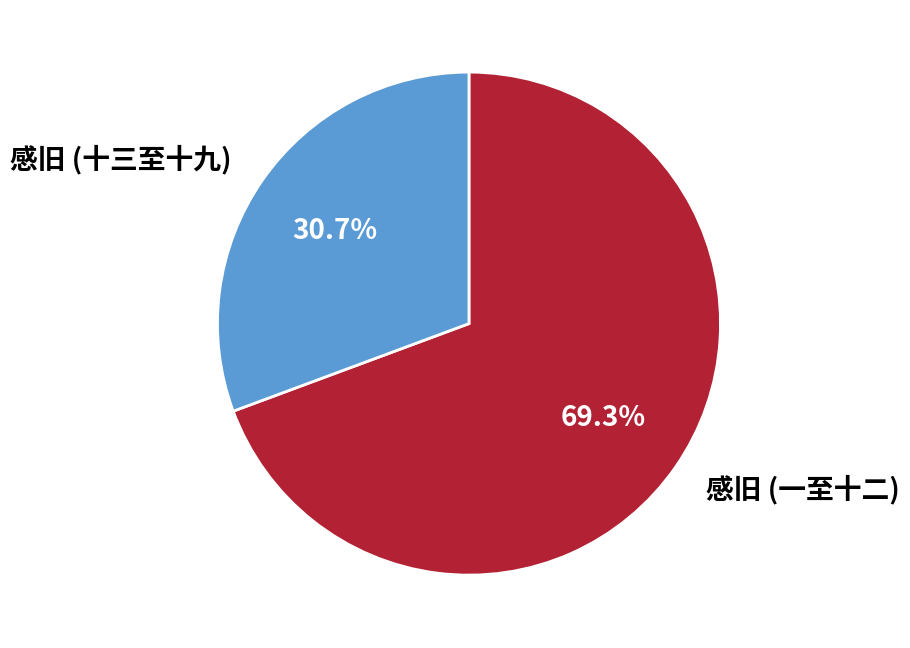

Does 感旧 (十三至十九) account for over 50% of the chart?

No